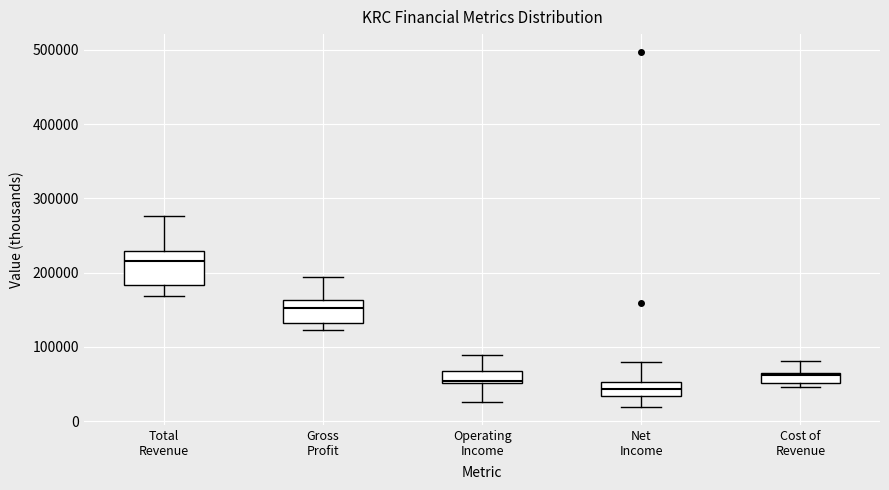

Which box is the tallest, from its lower edge to its upper edge?

Total Revenue